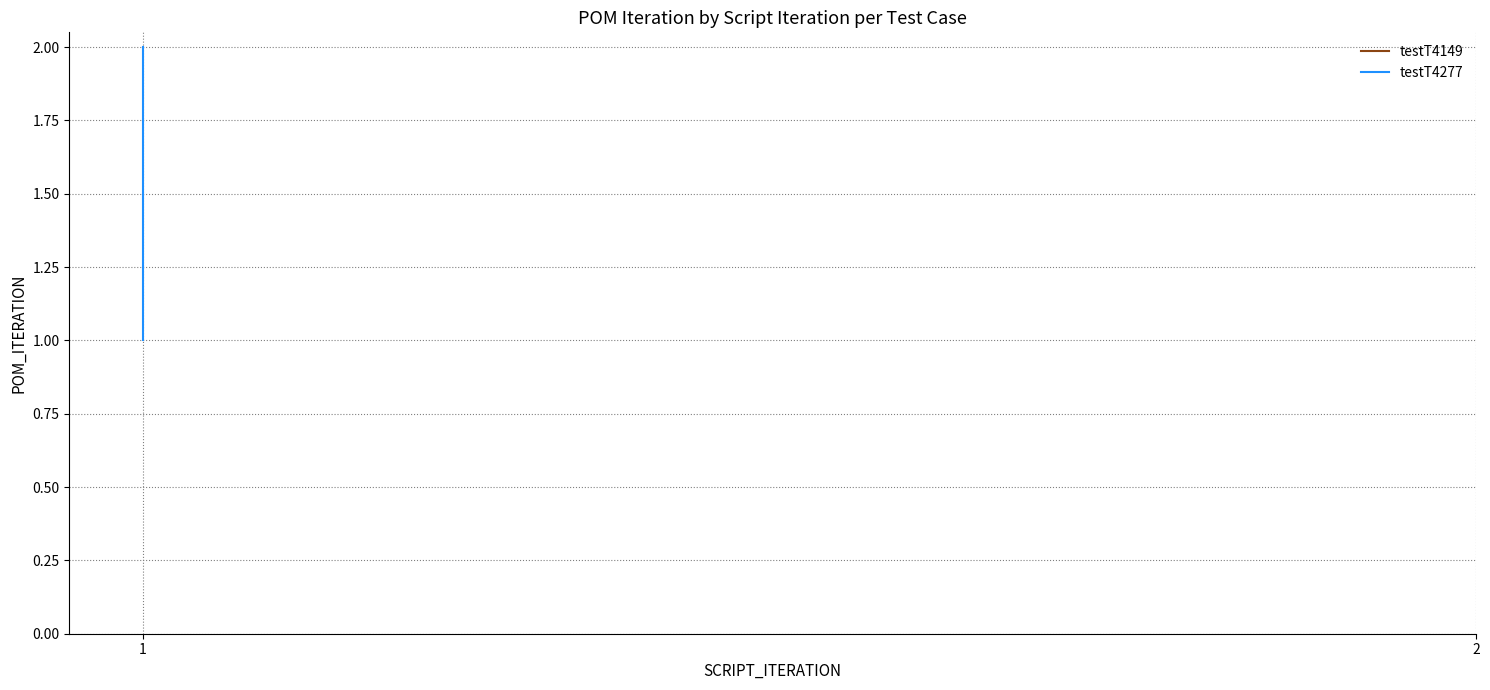

True or false: the data shows 2 at 1.

True